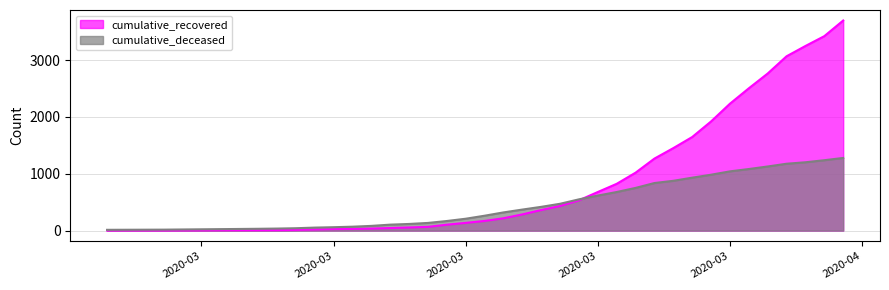

Where does the cumulative_recovered series first go above 170?

2020-03-19